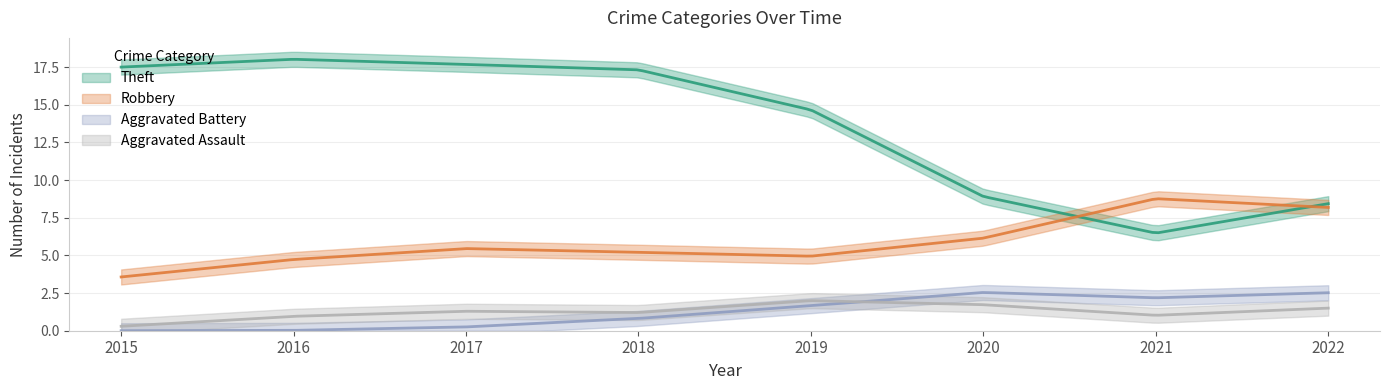

True or false: Theft and Aggravated Assault cross at least once.

False